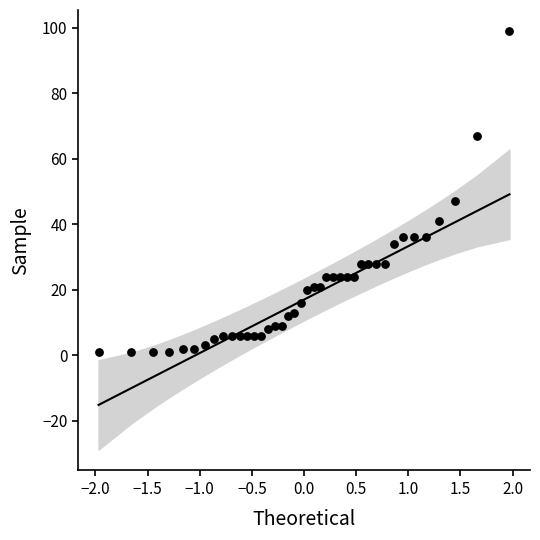

What Y value in the scatter plot is closest to 50?

47